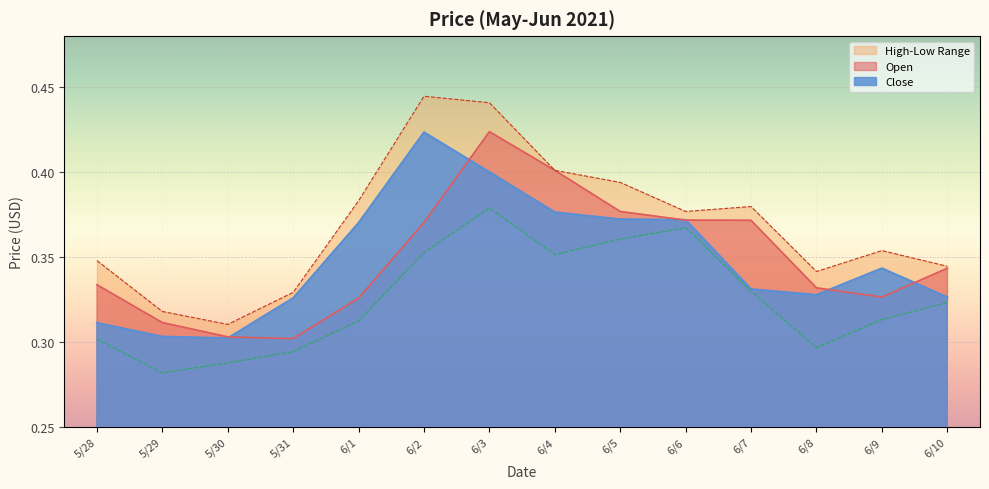

Reading left to right, what are all the values shown in this chart?

Open: 5/28=0.3	5/29=0.3	5/30=0.3	5/31=0.3	6/1=0.3	6/2=0.4	6/3=0.4	6/4=0.4	6/5=0.4	6/6=0.4	6/7=0.4	6/8=0.3	6/9=0.3	6/10=0.3
High: 5/28=0.3	5/29=0.3	5/30=0.3	5/31=0.3	6/1=0.4	6/2=0.4	6/3=0.4	6/4=0.4	6/5=0.4	6/6=0.4	6/7=0.4	6/8=0.3	6/9=0.4	6/10=0.3
Low: 5/28=0.3	5/29=0.3	5/30=0.3	5/31=0.3	6/1=0.3	6/2=0.4	6/3=0.4	6/4=0.4	6/5=0.4	6/6=0.4	6/7=0.3	6/8=0.3	6/9=0.3	6/10=0.3
Close: 5/28=0.3	5/29=0.3	5/30=0.3	5/31=0.3	6/1=0.4	6/2=0.4	6/3=0.4	6/4=0.4	6/5=0.4	6/6=0.4	6/7=0.3	6/8=0.3	6/9=0.3	6/10=0.3